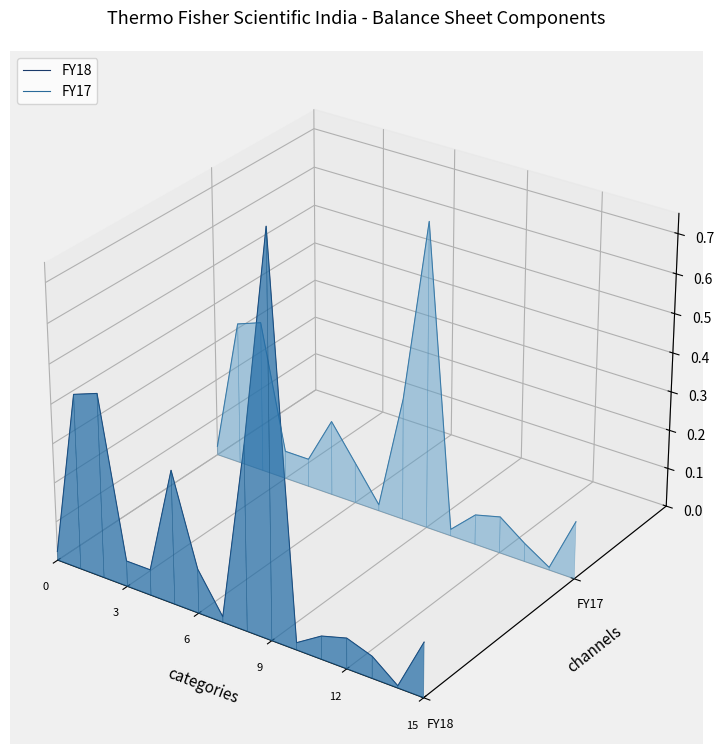

What are all the series names shown in the legend?

FY18, FY17